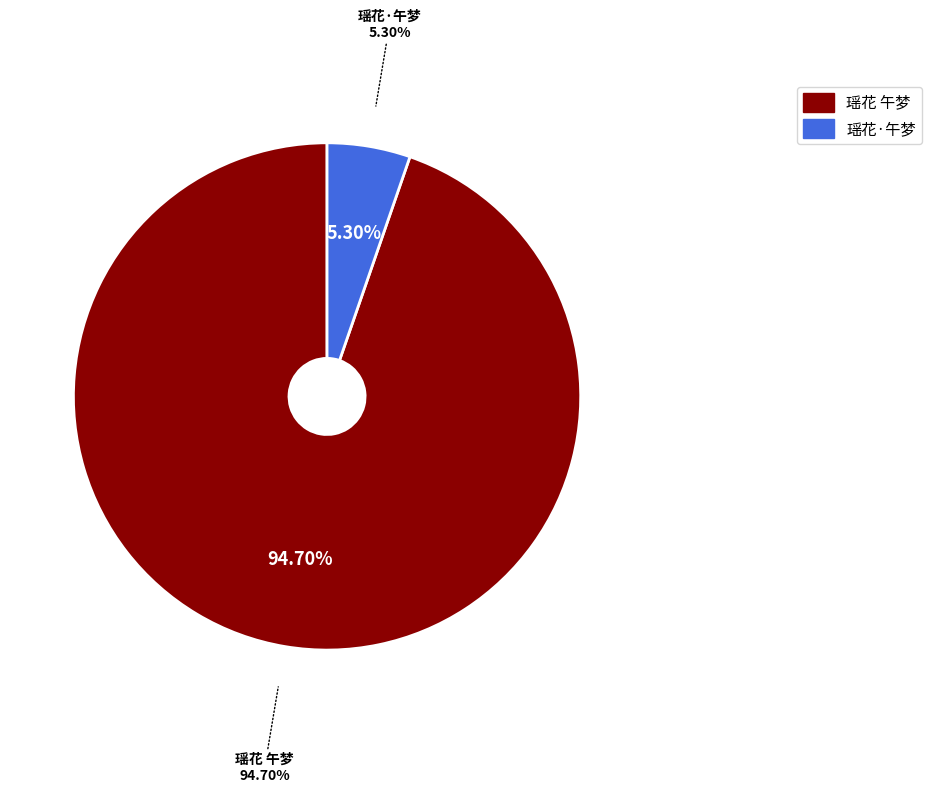

Does 瑶花 午梦 represent more than half of the total?

Yes